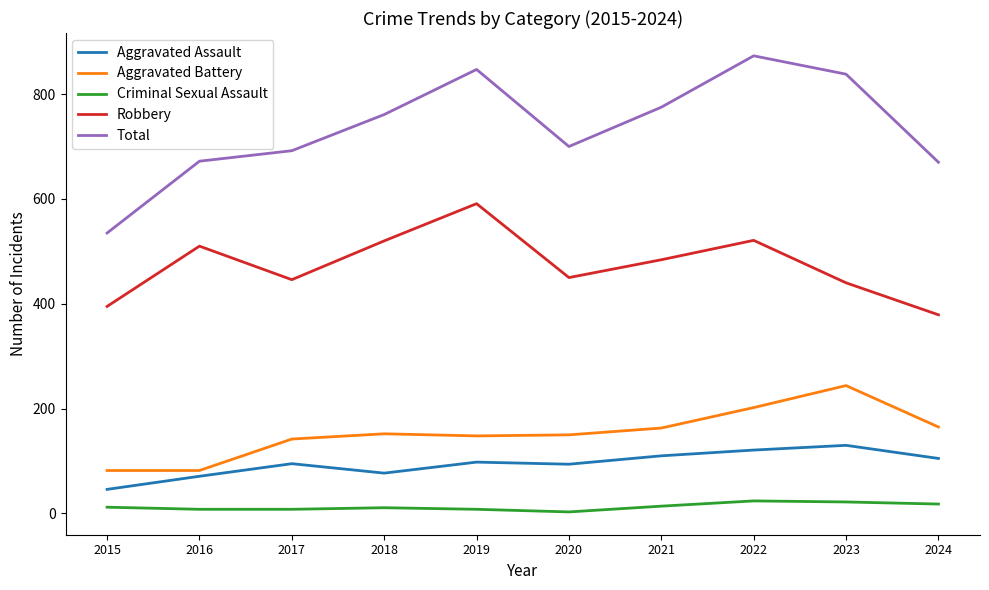

The value of Total at 2021 is 775. True or false?

True